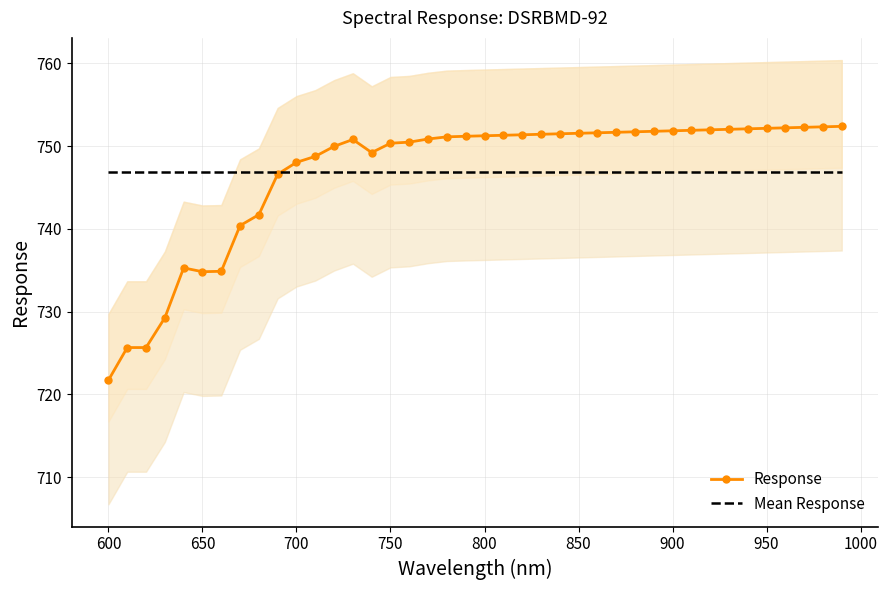

What is the maximum value for Mean Response?

746.8